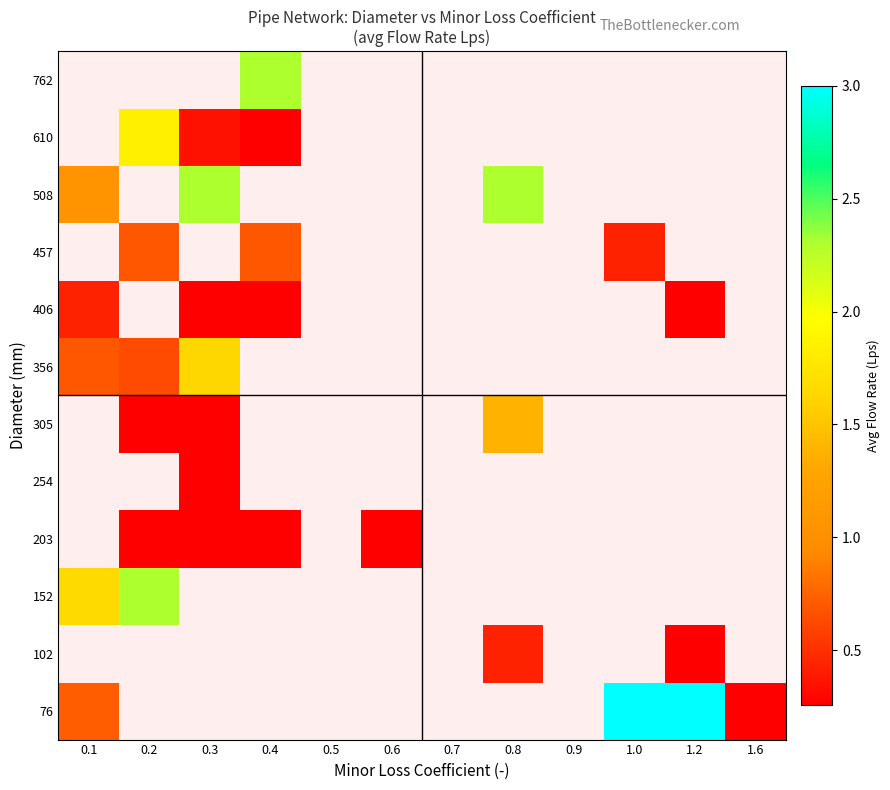

Count the number of data series in this chart.

12